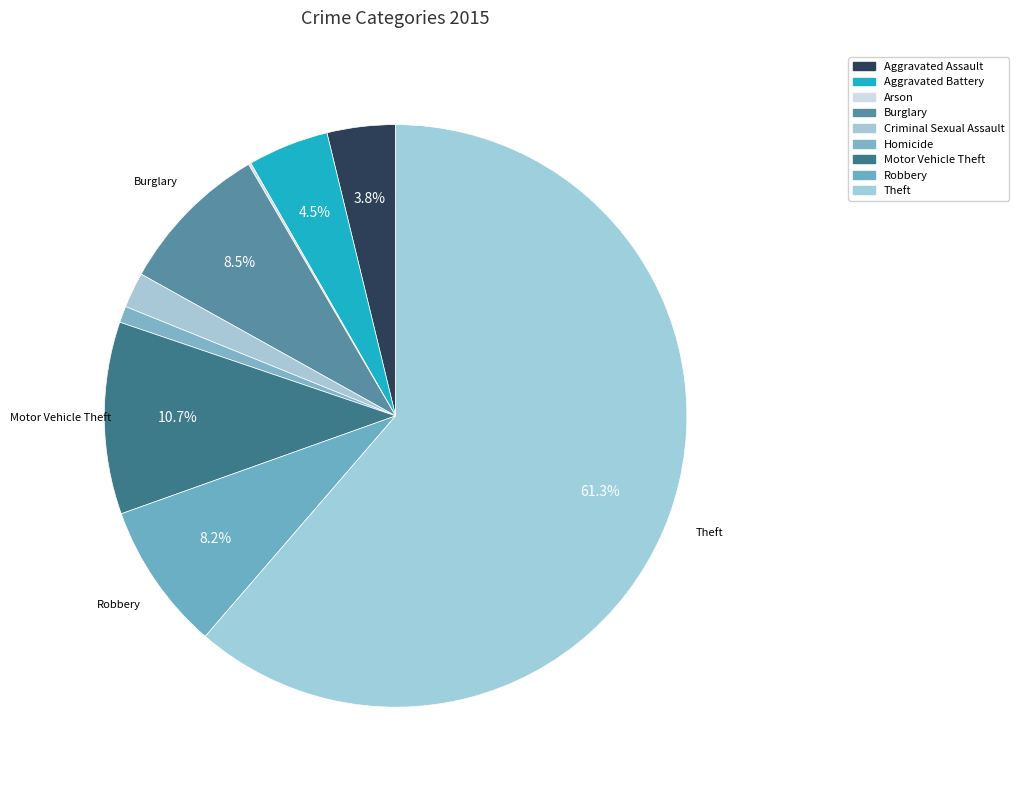

Rank the categories by value from highest to lowest.

Theft, Motor Vehicle Theft, Burglary, Robbery, Aggravated Battery, Aggravated Assault, Criminal Sexual Assault, Homicide, Arson